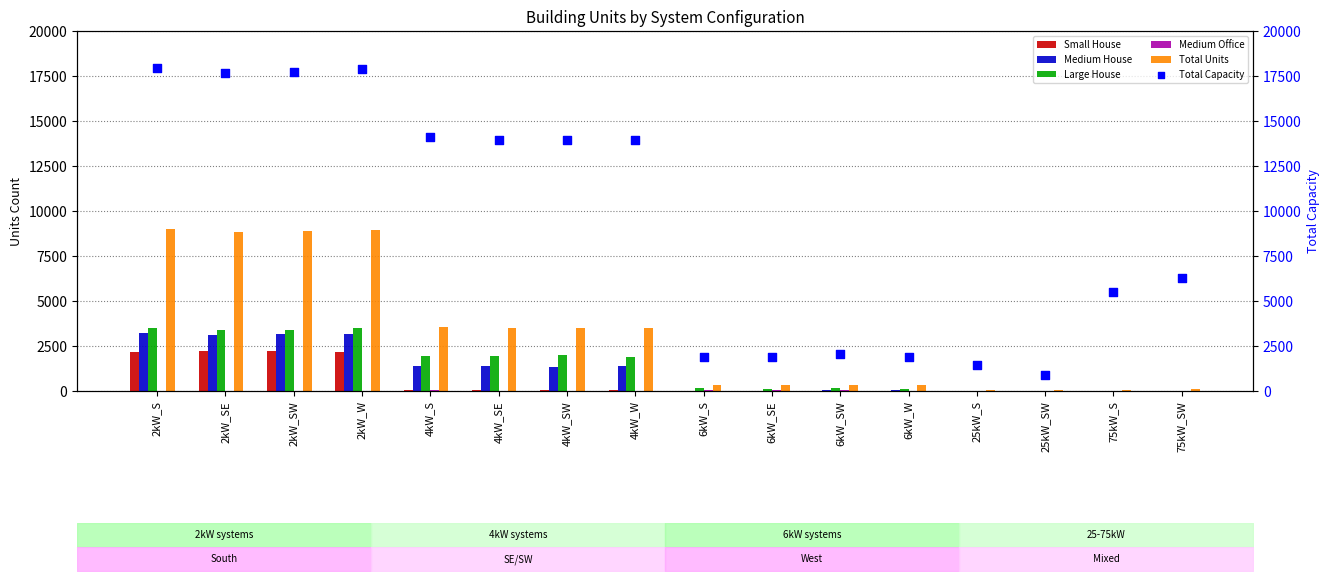

Which series has the largest total across all categories?

Total Capacity